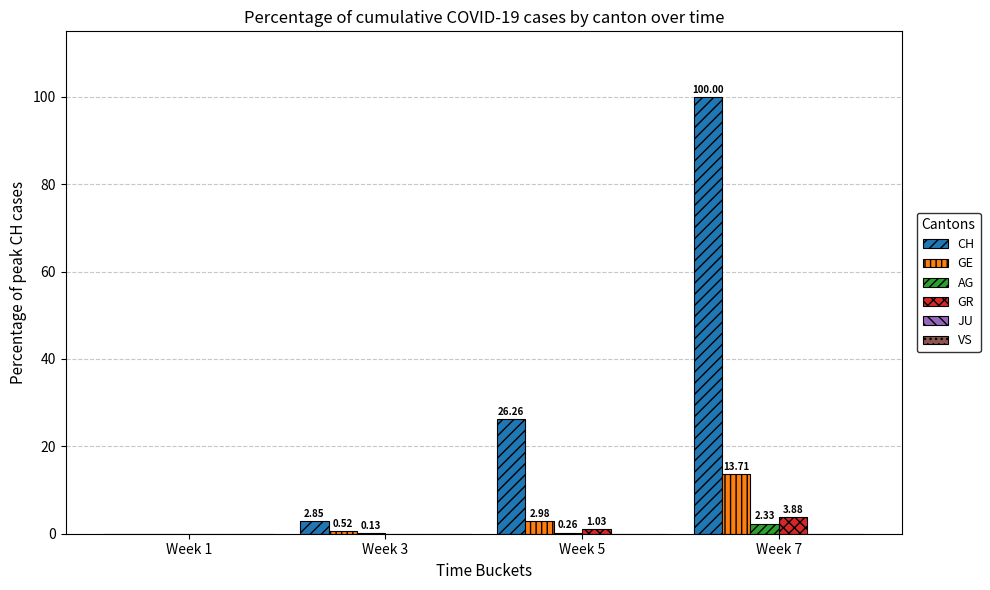

Which series changed the most between Week 1 and Week 3?

CH